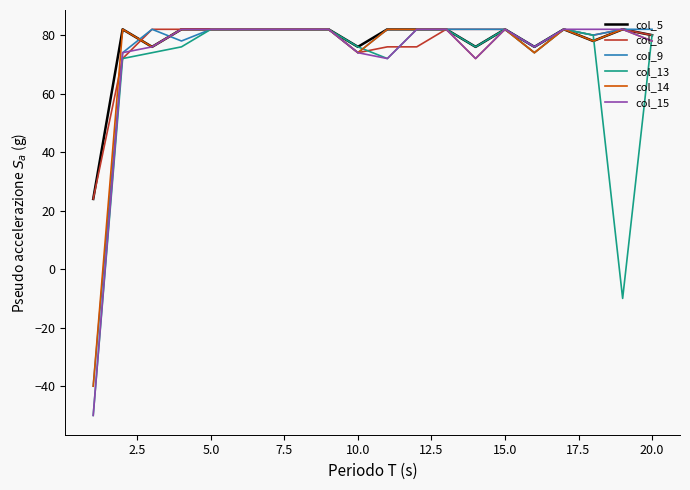

What is the lowest value of the col_9 series?

-40